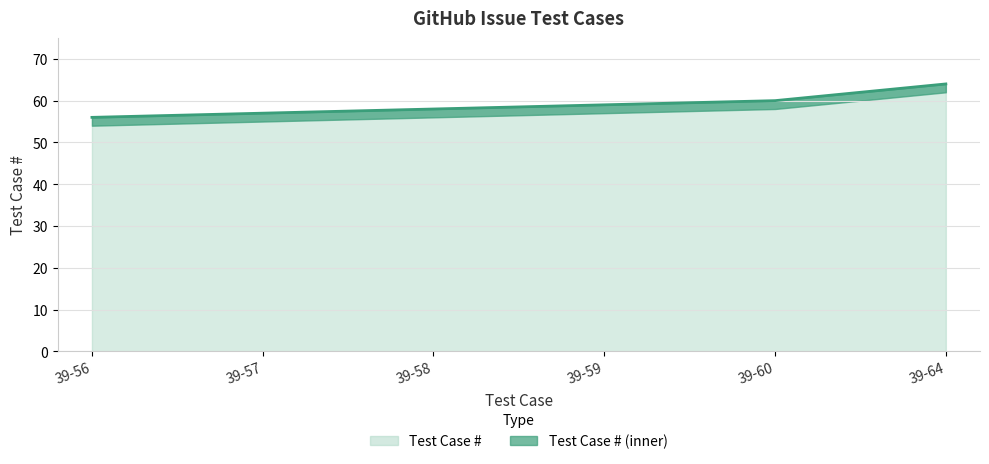

True or false: there are more than 1 points higher than both neighbors.

False